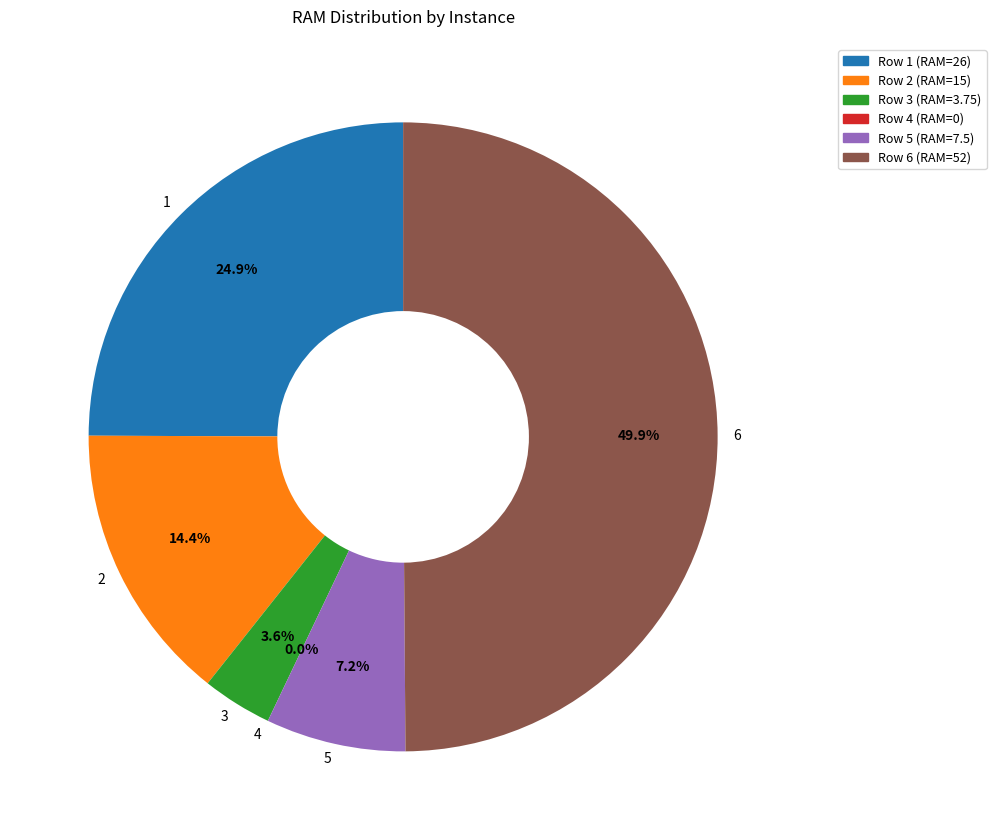

Is it true that 5 is 2% of the pie?

False